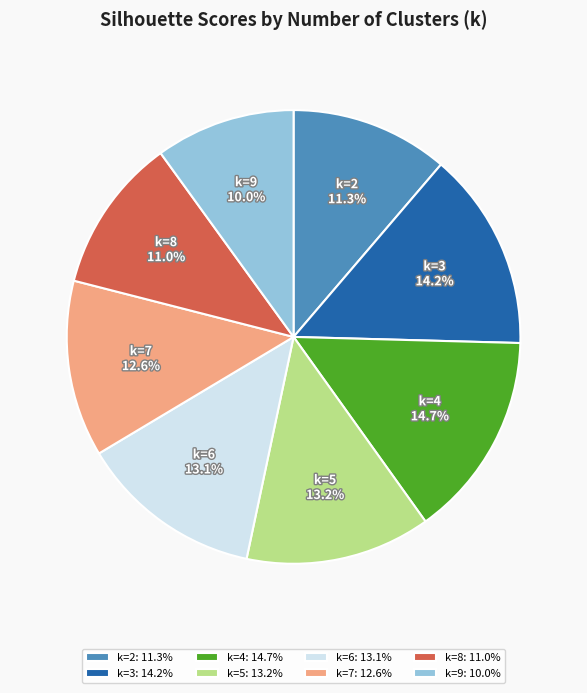

Does k=5 account for over 50% of the chart?

No